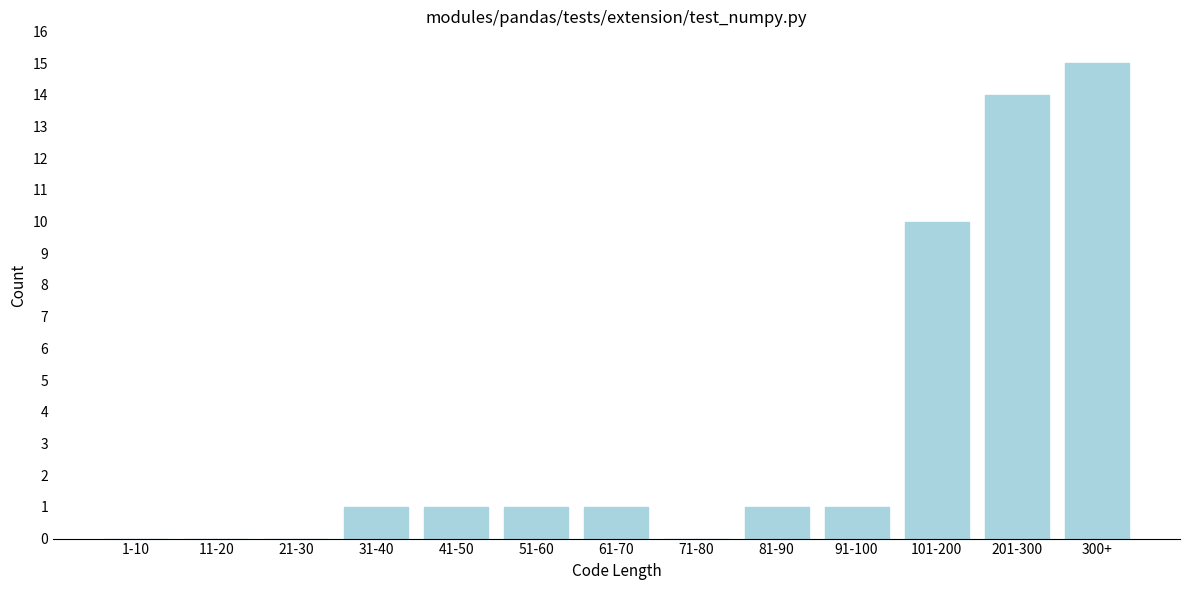

Reading left to right, what are all the values shown in this chart?

1-10=0	11-20=0	21-30=0	31-40=1	41-50=1	51-60=1	61-70=1	71-80=0	81-90=1	91-100=1	101-200=10	201-300=14	300+=15